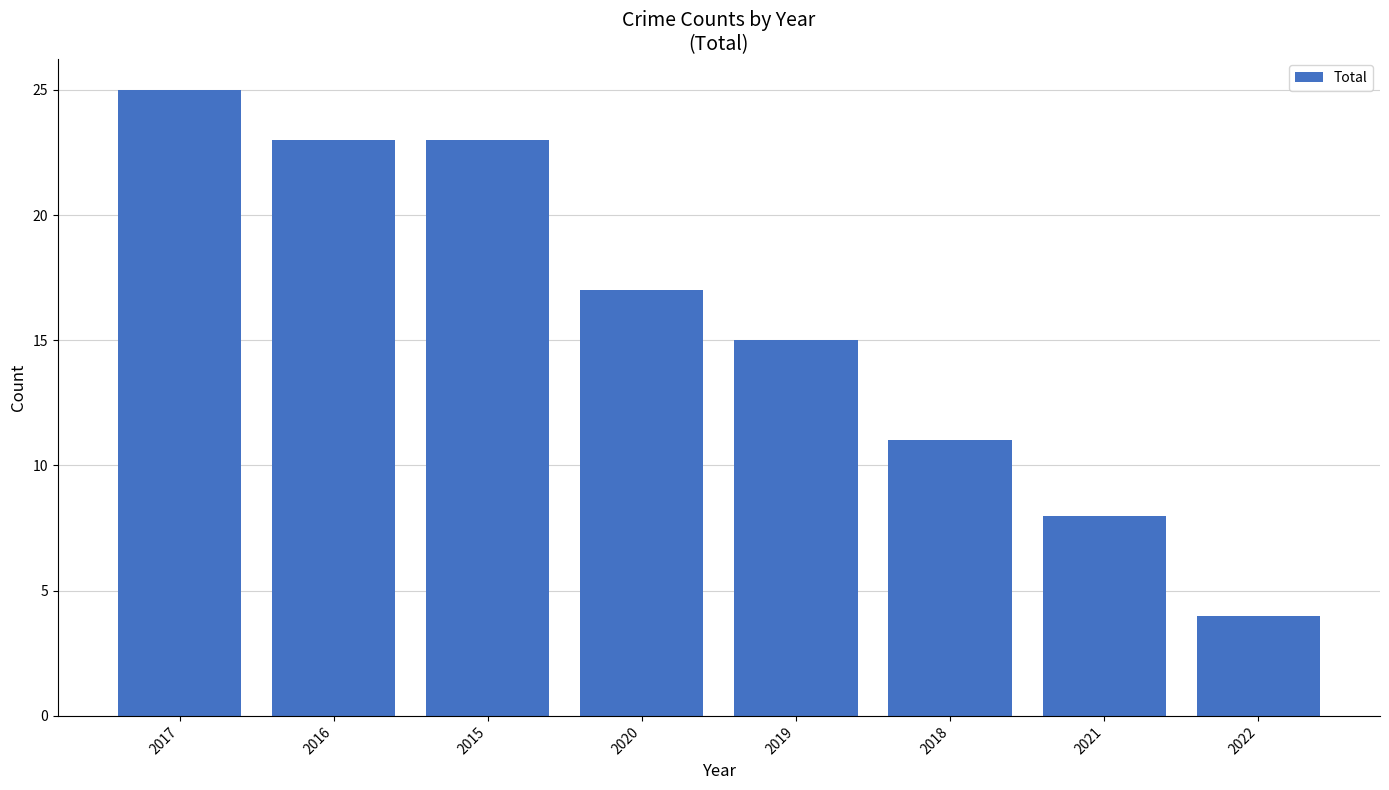

How many data points are less than 17?

4